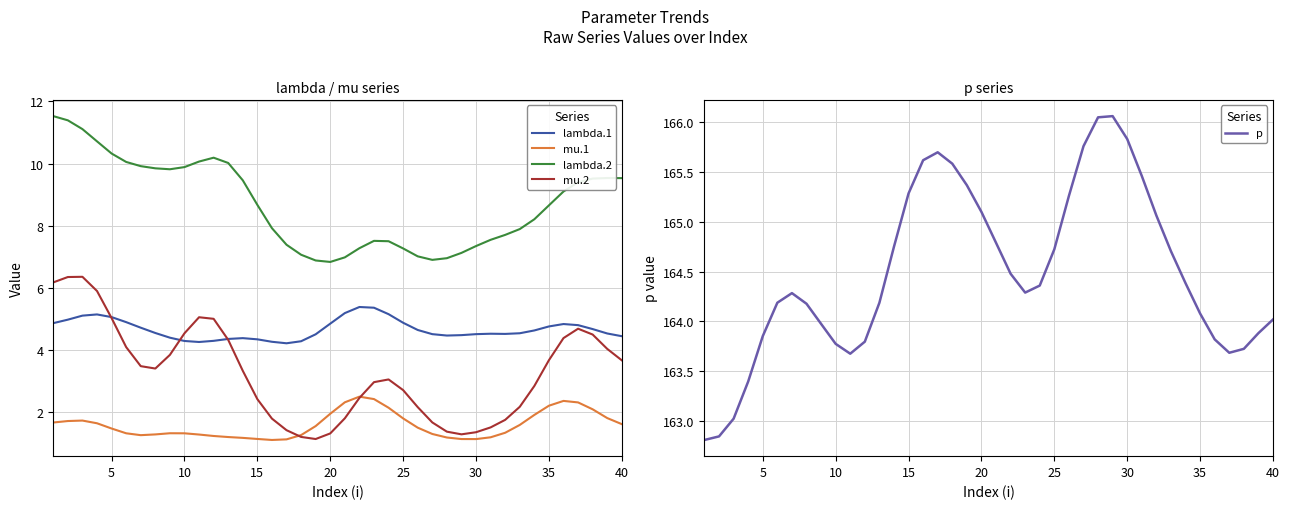

How many lines are shown in the chart?

5